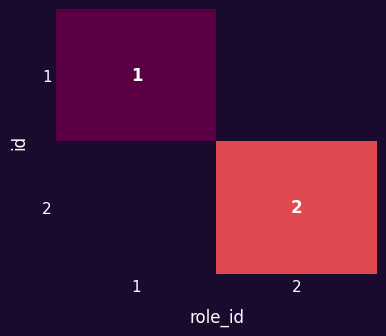

Is it true that 1 equals 0 at 1?

False